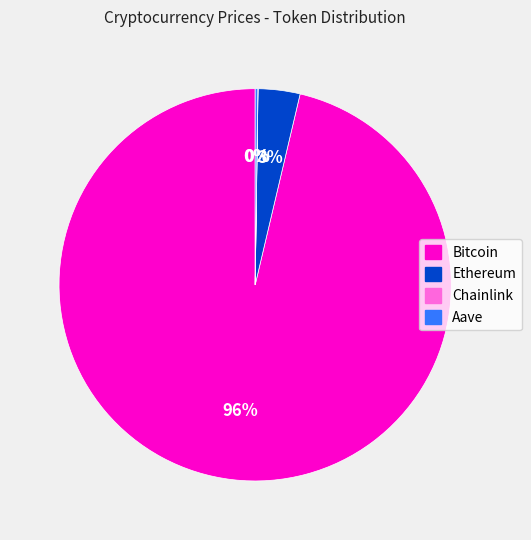

To the nearest percent, what is the average slice percentage?

25%